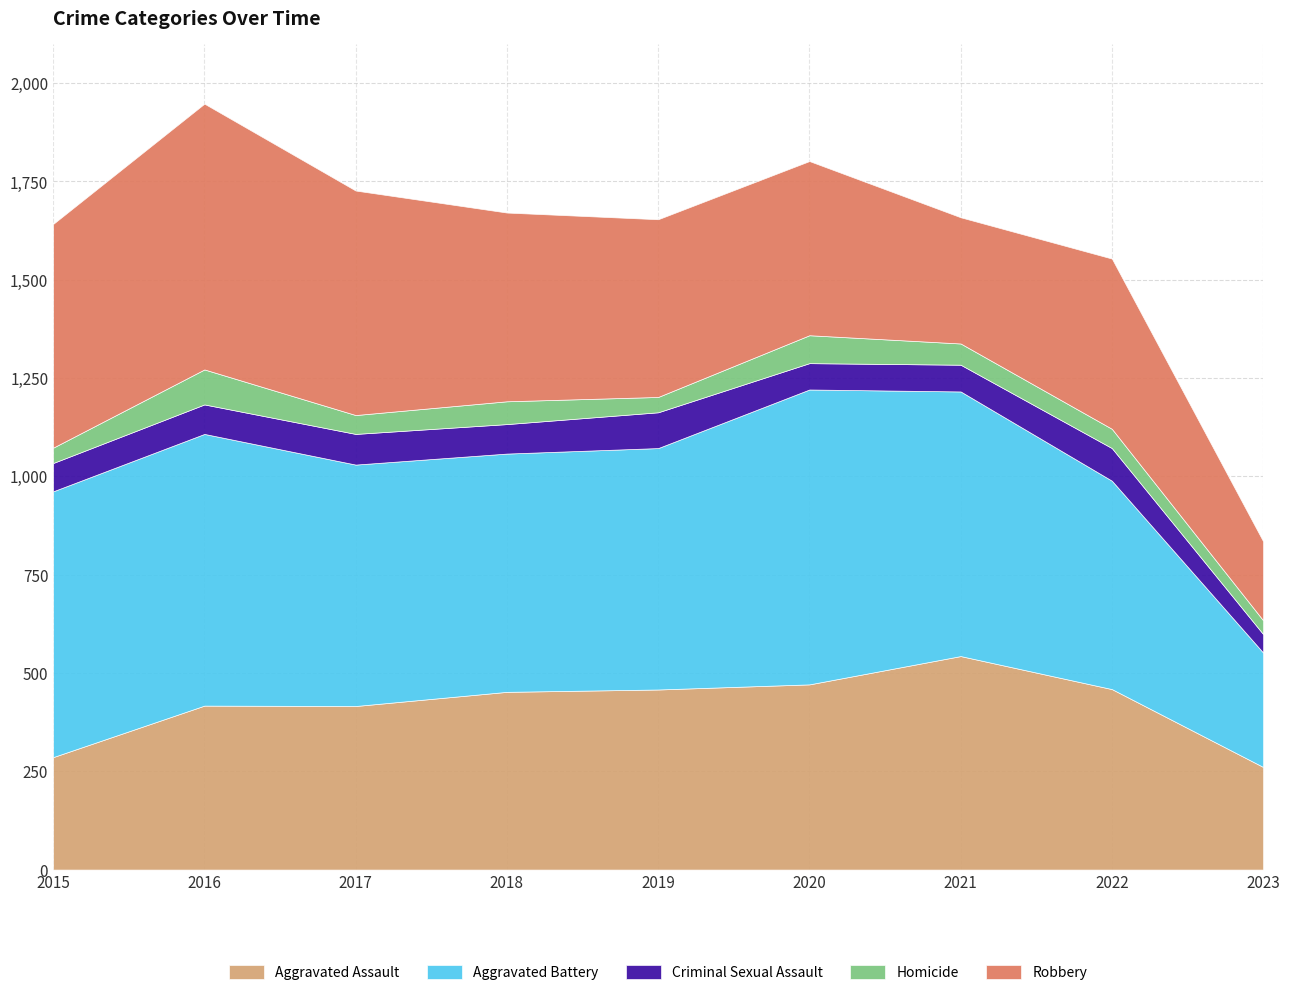

True or false: Aggravated Battery and Aggravated Assault cross at least once.

False